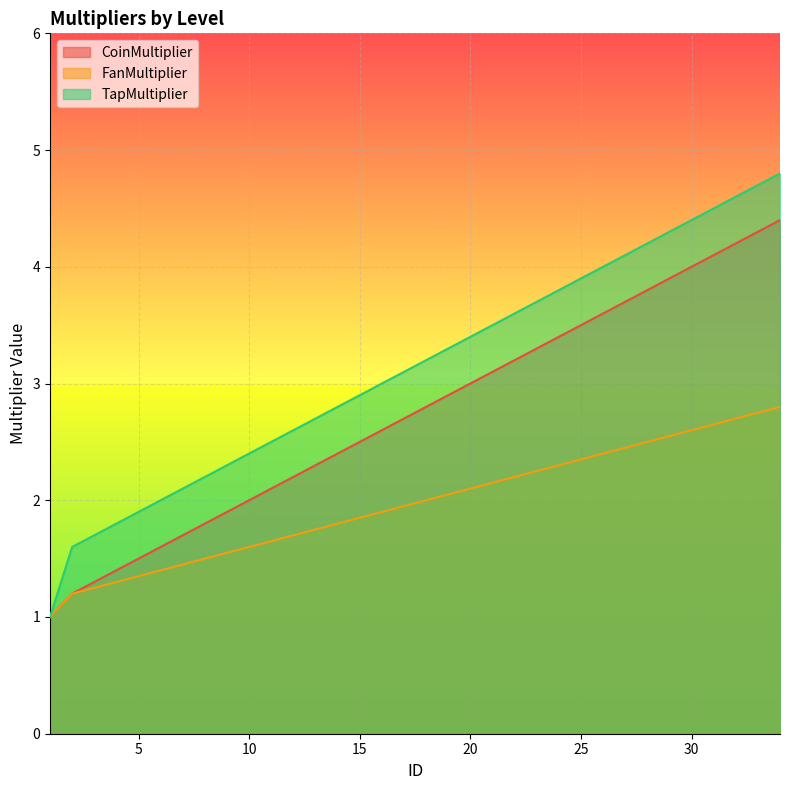

What is the total value across all series at 20?

8.5